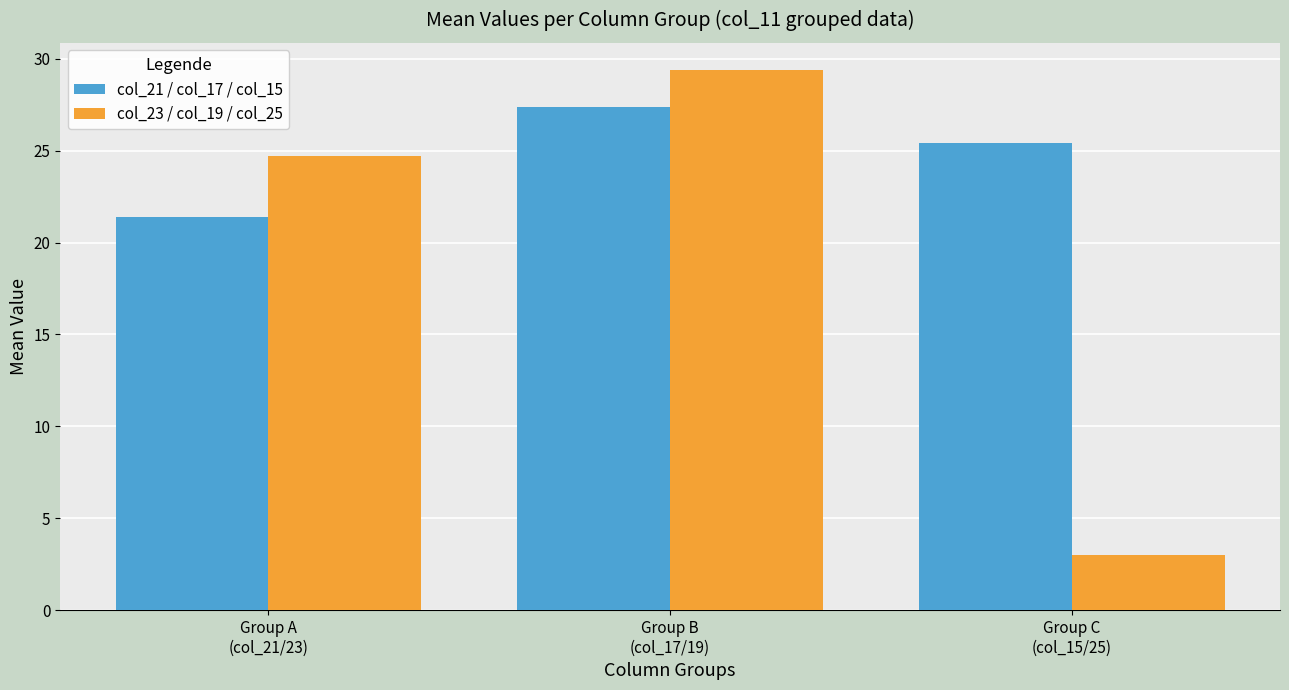

The col_21 / col_17 / col_15 series shows 25.4 at Group C
(col_15/25). True or false?

True